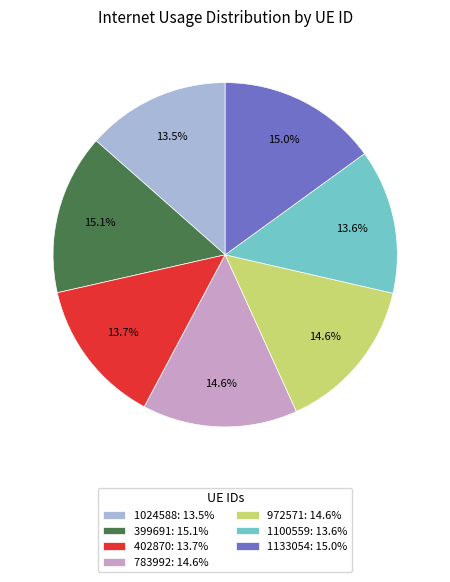

What portion of the pie excludes 399691: 15.1%?

84.9%